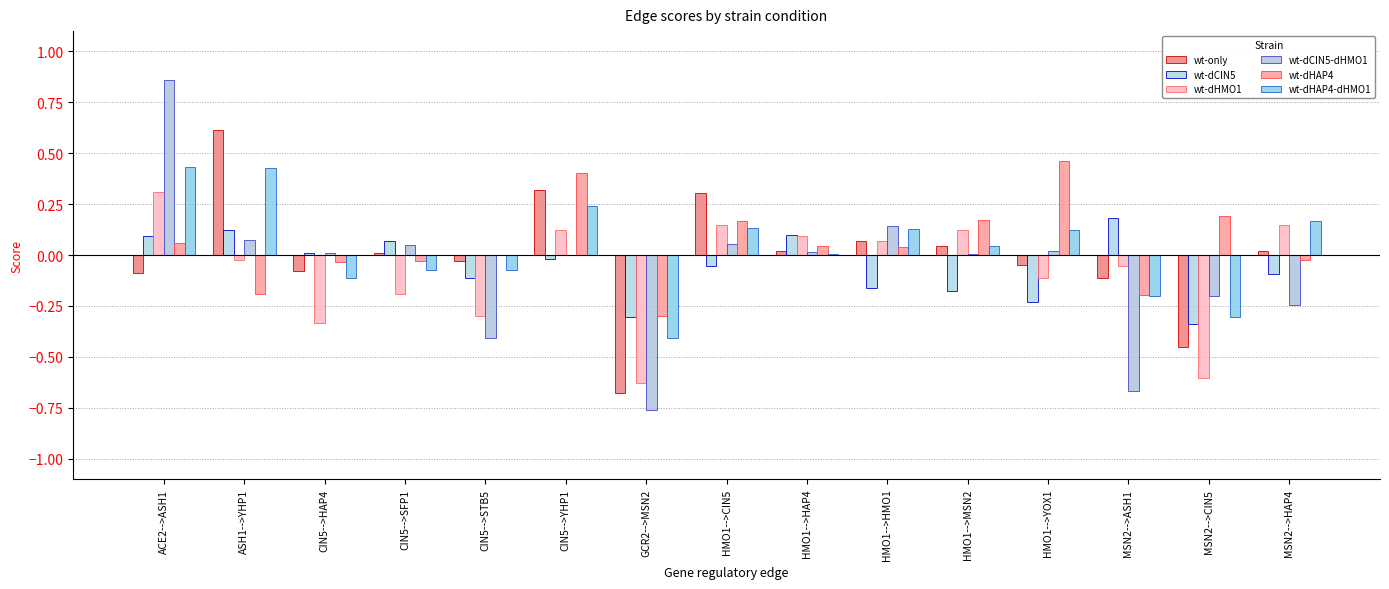

Reading left to right, extract all data points from this chart.

wt-only: ACE2-->ASH1=-0.1	ASH1-->YHP1=0.6	CIN5-->HAP4=-0.1	CIN5-->SFP1=0.0	CIN5-->STB5=-0.0	CIN5-->YHP1=0.3	GCR2-->MSN2=-0.7	HMO1-->CIN5=0.3	HMO1-->HAP4=0.0	HMO1-->HMO1=0.1	HMO1-->MSN2=0.0	HMO1-->YOX1=-0.0	MSN2-->ASH1=-0.1	MSN2-->CIN5=-0.4	MSN2-->HAP4=0.0
wt-dCIN5: ACE2-->ASH1=0.1	ASH1-->YHP1=0.1	CIN5-->HAP4=0.0	CIN5-->SFP1=0.1	CIN5-->STB5=-0.1	CIN5-->YHP1=-0.0	GCR2-->MSN2=-0.3	HMO1-->CIN5=-0.1	HMO1-->HAP4=0.1	HMO1-->HMO1=-0.2	HMO1-->MSN2=-0.2	HMO1-->YOX1=-0.2	MSN2-->ASH1=0.2	MSN2-->CIN5=-0.3	MSN2-->HAP4=-0.1
wt-dHMO1: ACE2-->ASH1=0.3	ASH1-->YHP1=-0.0	CIN5-->HAP4=-0.3	CIN5-->SFP1=-0.2	CIN5-->STB5=-0.3	CIN5-->YHP1=0.1	GCR2-->MSN2=-0.6	HMO1-->CIN5=0.1	HMO1-->HAP4=0.1	HMO1-->HMO1=0.1	HMO1-->MSN2=0.1	HMO1-->YOX1=-0.1	MSN2-->ASH1=-0.1	MSN2-->CIN5=-0.6	MSN2-->HAP4=0.1
wt-dCIN5-dHMO1: ACE2-->ASH1=0.9	ASH1-->YHP1=0.1	CIN5-->HAP4=0.0	CIN5-->SFP1=0.1	CIN5-->STB5=-0.4	CIN5-->YHP1=-0.0	GCR2-->MSN2=-0.8	HMO1-->CIN5=0.1	HMO1-->HAP4=0.0	HMO1-->HMO1=0.1	HMO1-->MSN2=0.0	HMO1-->YOX1=0.0	MSN2-->ASH1=-0.7	MSN2-->CIN5=-0.2	MSN2-->HAP4=-0.2
wt-dHAP4: ACE2-->ASH1=0.1	ASH1-->YHP1=-0.2	CIN5-->HAP4=-0.0	CIN5-->SFP1=-0.0	CIN5-->STB5=-0.0	CIN5-->YHP1=0.4	GCR2-->MSN2=-0.3	HMO1-->CIN5=0.2	HMO1-->HAP4=0.0	HMO1-->HMO1=0.0	HMO1-->MSN2=0.2	HMO1-->YOX1=0.5	MSN2-->ASH1=-0.2	MSN2-->CIN5=0.2	MSN2-->HAP4=-0.0
wt-dHAP4-dHMO1: ACE2-->ASH1=0.4	ASH1-->YHP1=0.4	CIN5-->HAP4=-0.1	CIN5-->SFP1=-0.1	CIN5-->STB5=-0.1	CIN5-->YHP1=0.2	GCR2-->MSN2=-0.4	HMO1-->CIN5=0.1	HMO1-->HAP4=0.0	HMO1-->HMO1=0.1	HMO1-->MSN2=0.0	HMO1-->YOX1=0.1	MSN2-->ASH1=-0.2	MSN2-->CIN5=-0.3	MSN2-->HAP4=0.2